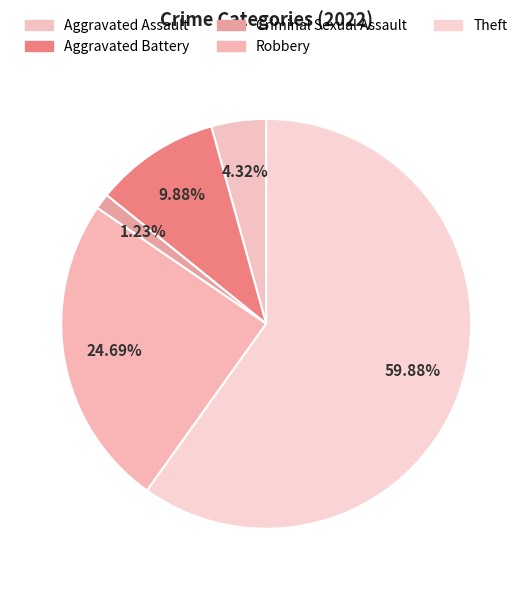

What is the smallest slice in the pie chart?

Criminal Sexual Assault